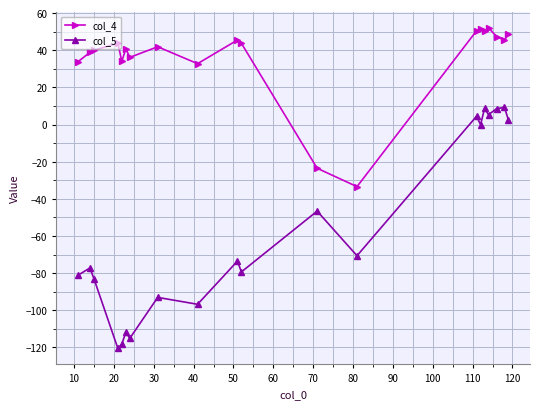

Which series has the widest spread of values?

col_5